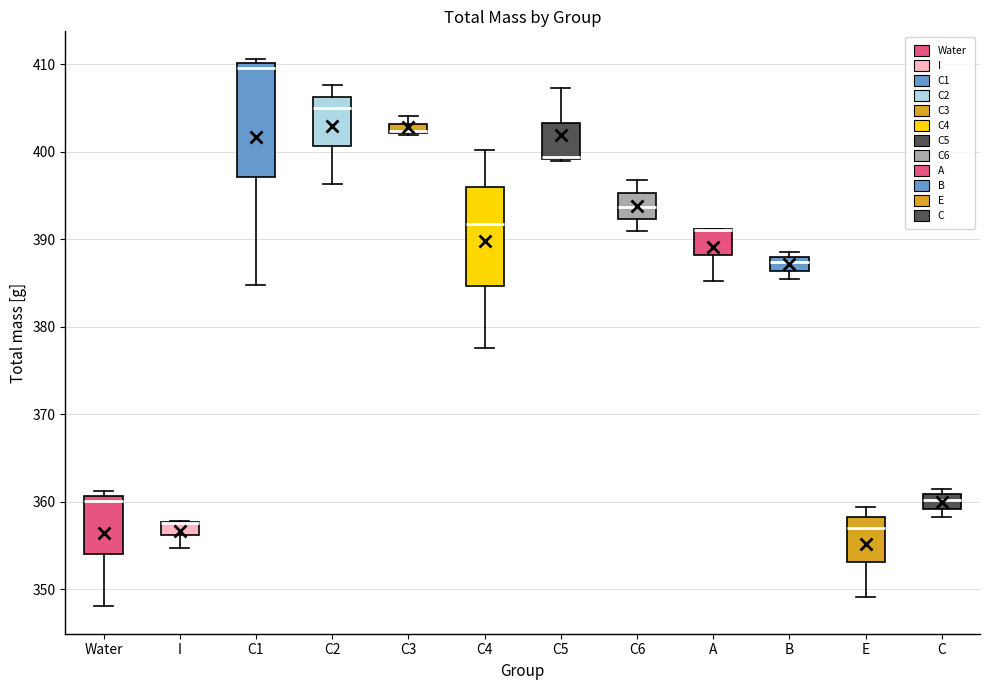

Comparing the boxes themselves (not the whiskers), which one is the tallest?

C1